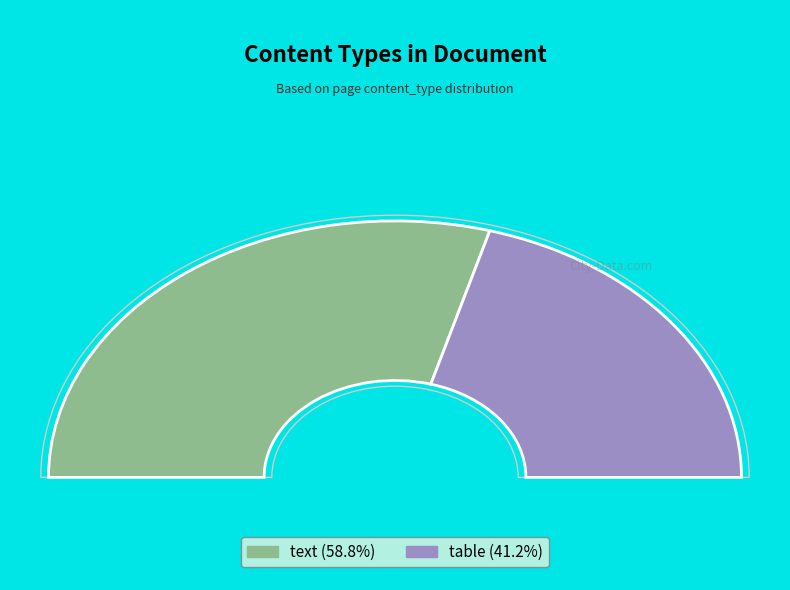

How many slices are in this pie chart?

2